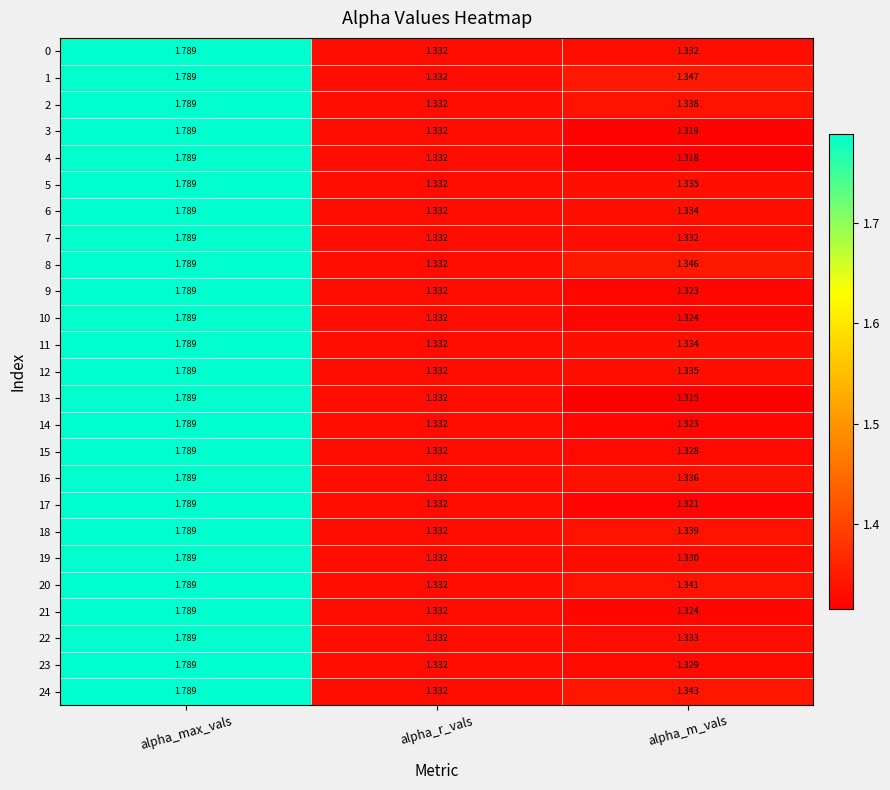

How many series are shown in this chart?

25